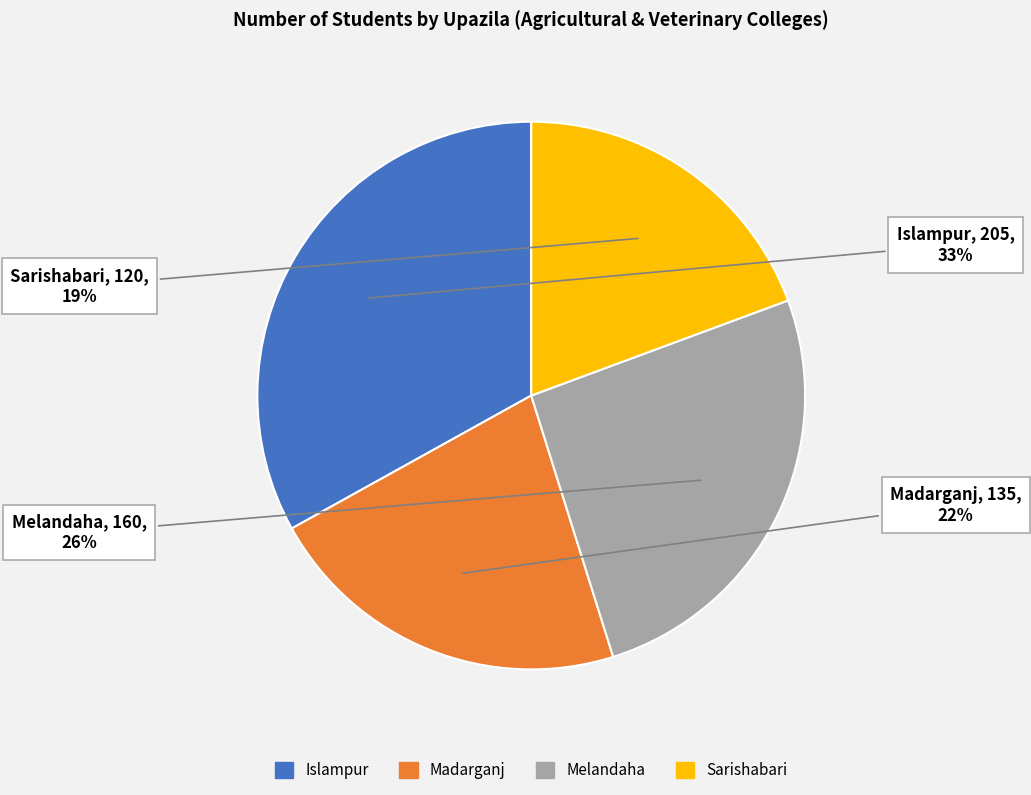

The Sarishabari slice represents 32% of the pie. True or false?

False